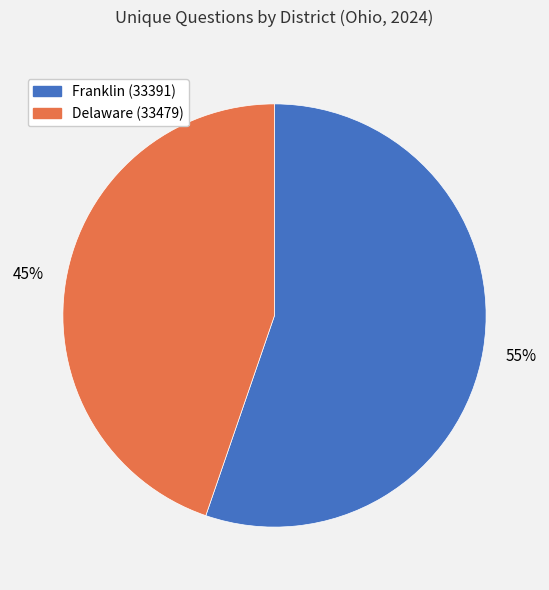

To the nearest percent, what is the combined percentage of Franklin (33391) and Delaware (33479)?

100%